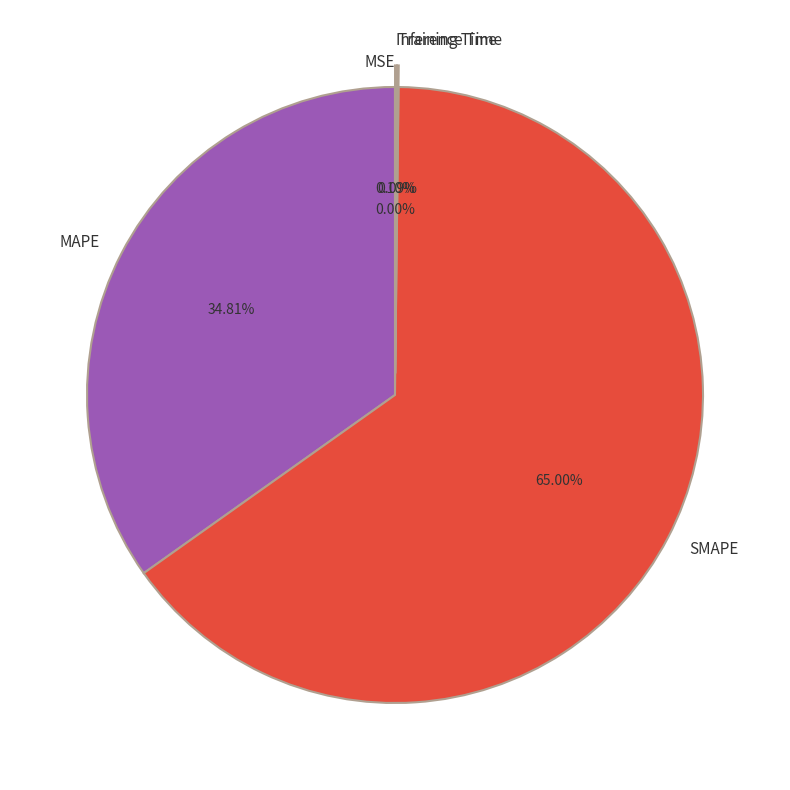

The MAPE slice represents 43% of the pie. True or false?

False